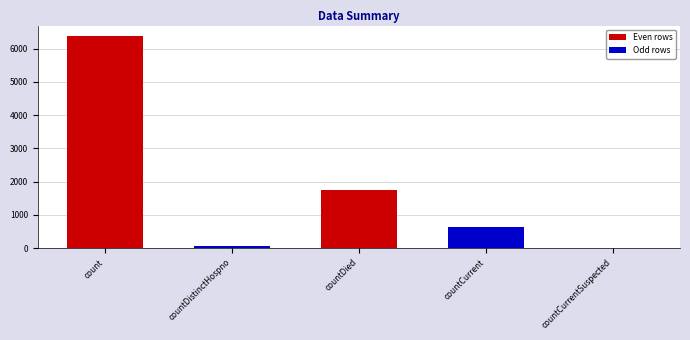

What is the greatest value displayed?

6374